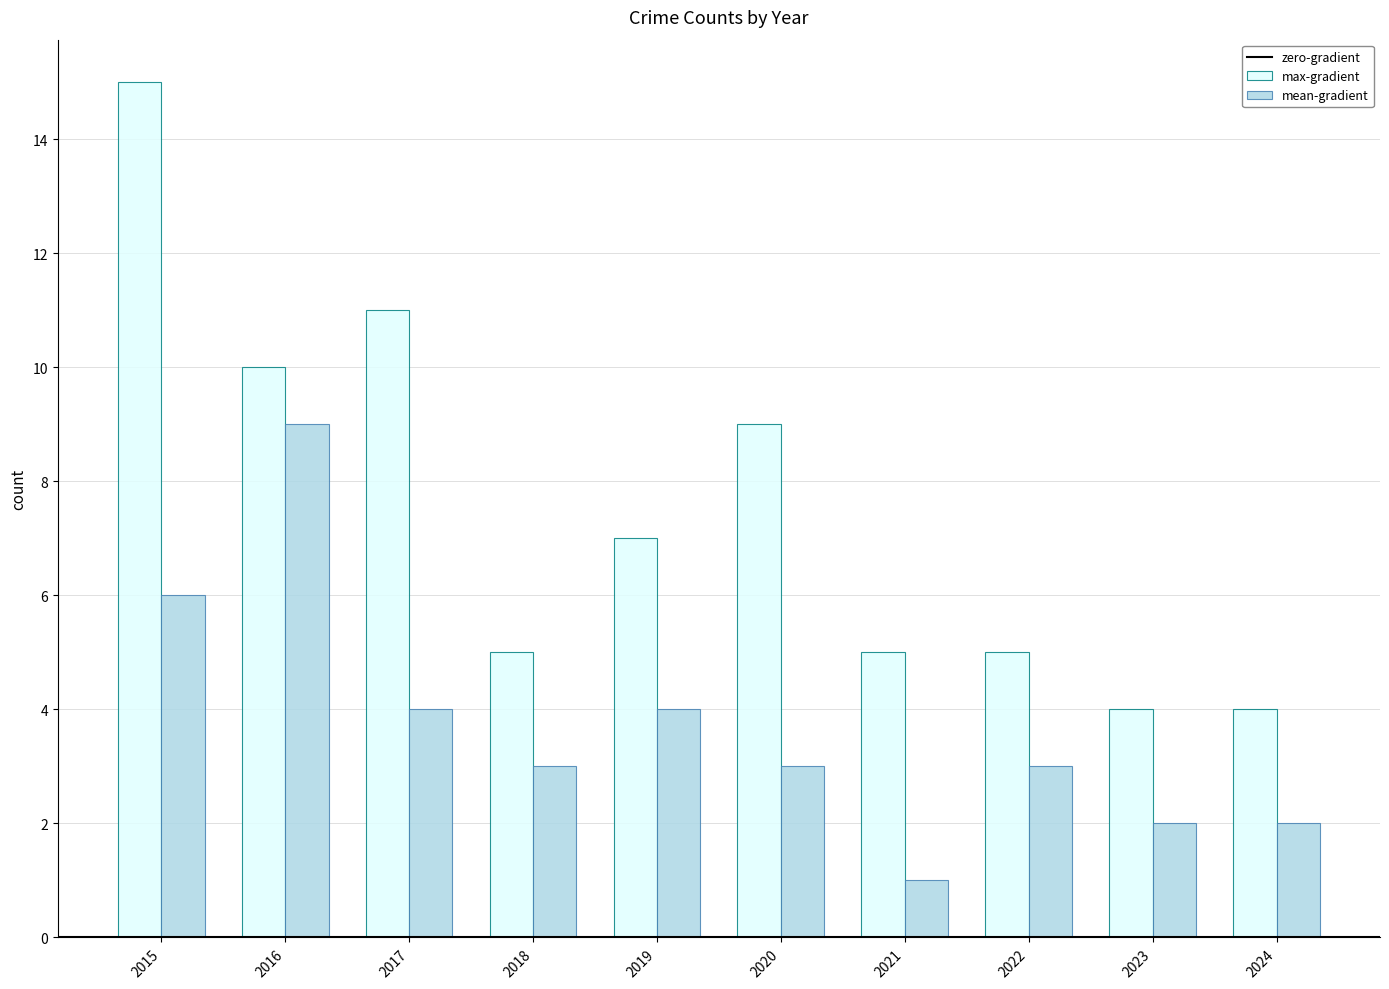

What is the sum of the max-gradient values at 2021 and 2015?

20